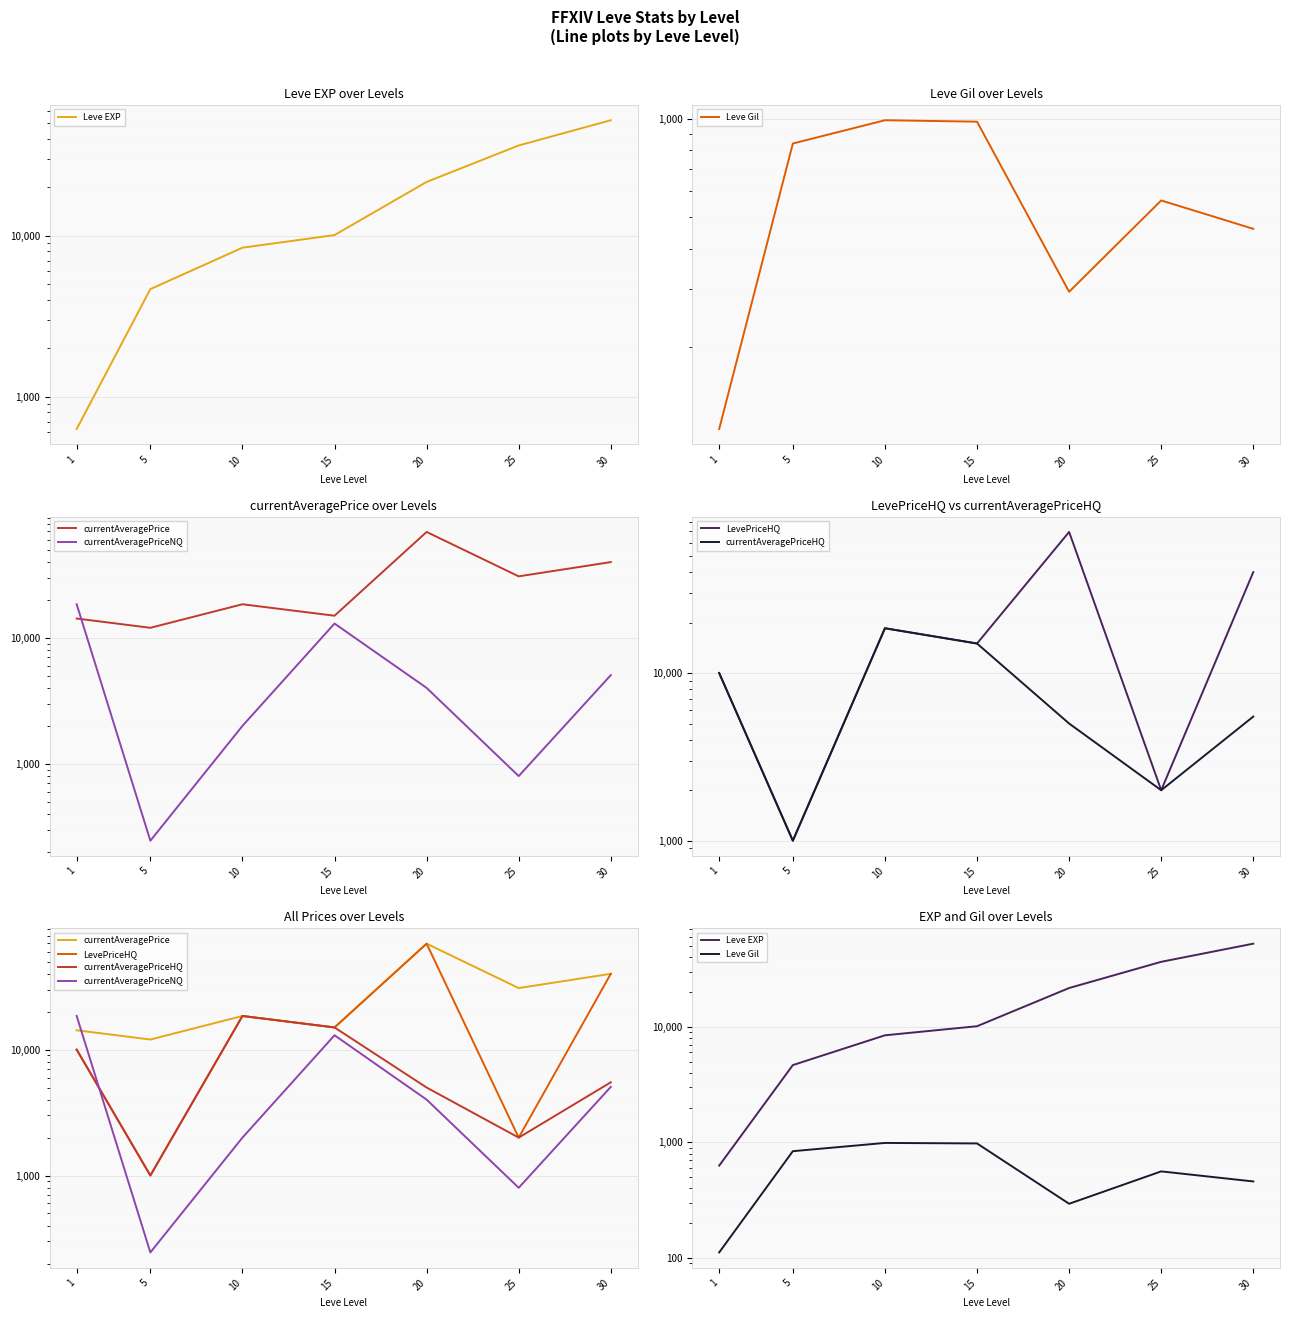

How many series are shown in this chart?

6